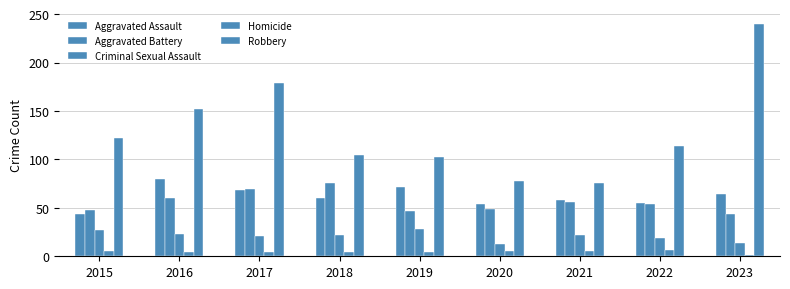

How many distinct data groups are displayed?

5